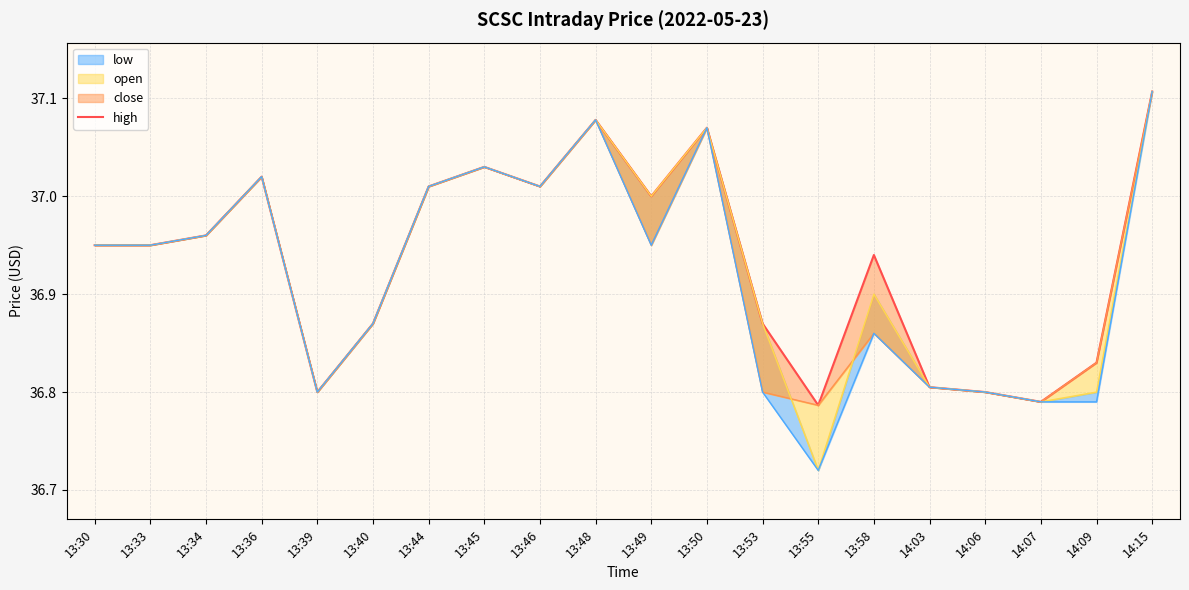

At which category does the data reach its first local peak?

13:36